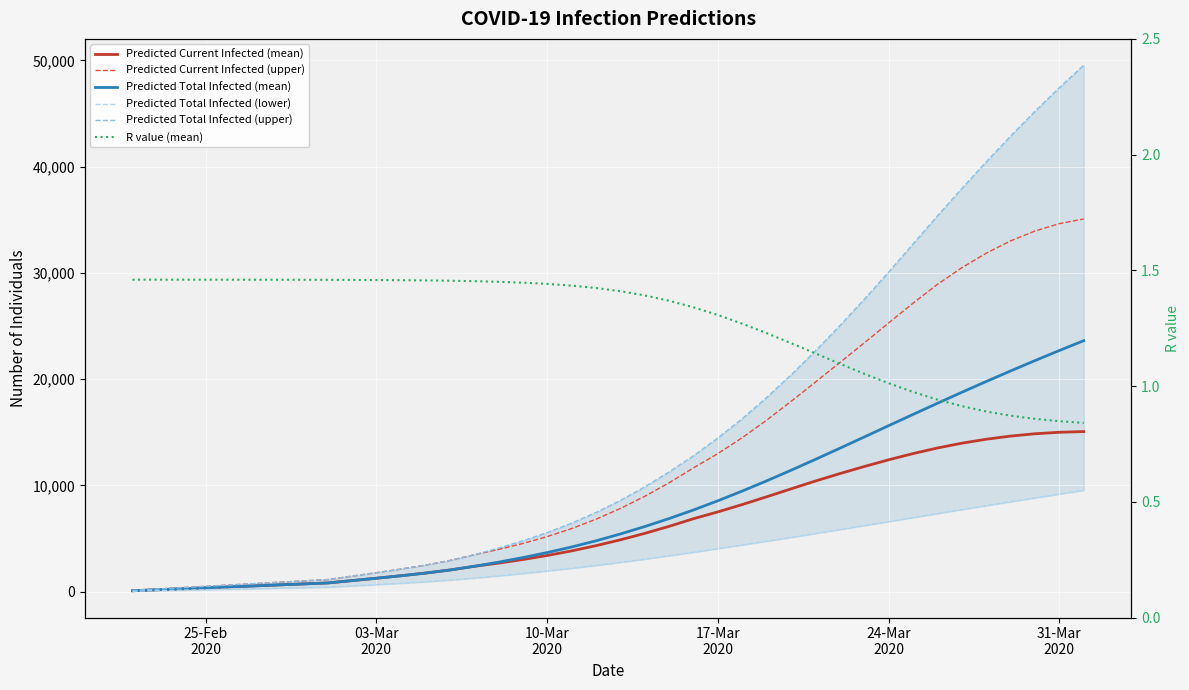

At how many categories does at least one series exceed 22886?

11